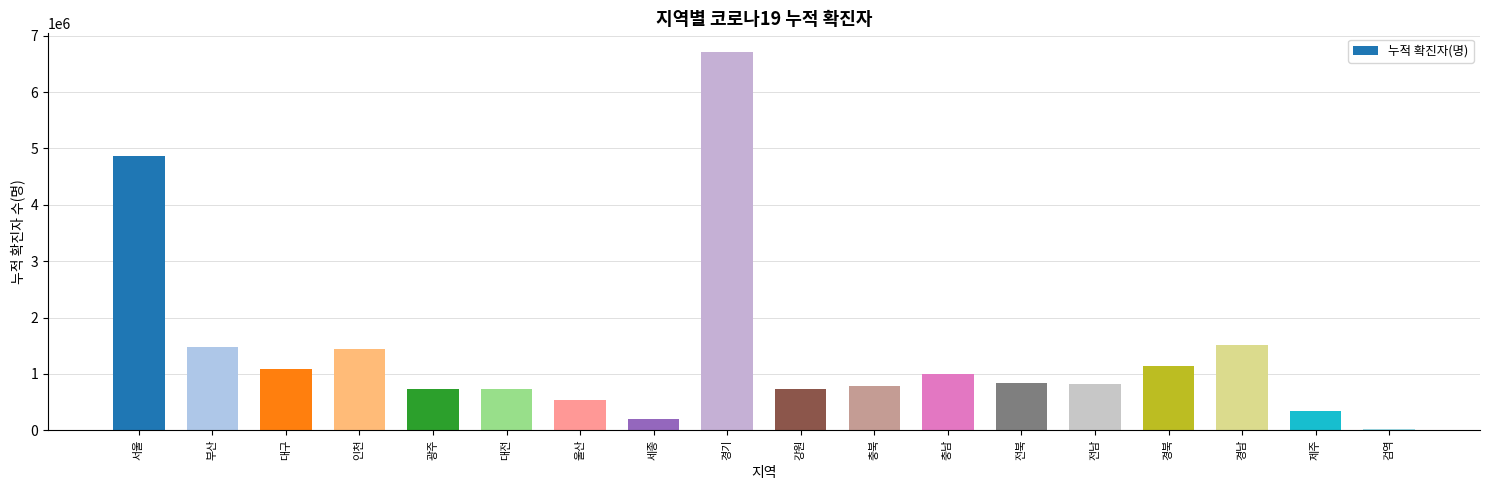

Which category has the highest value across all series?

경기